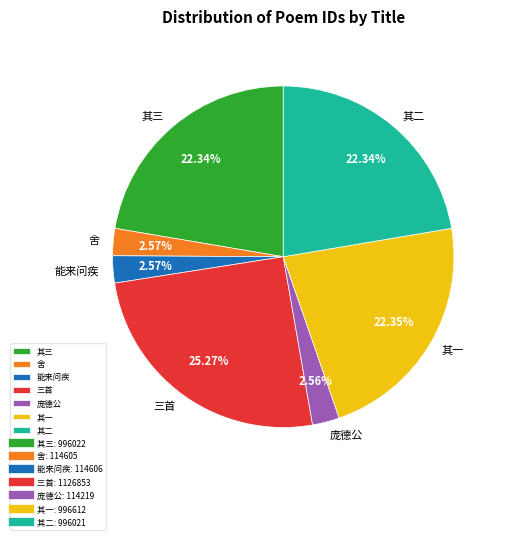

What is the largest slice in the pie chart?

三首